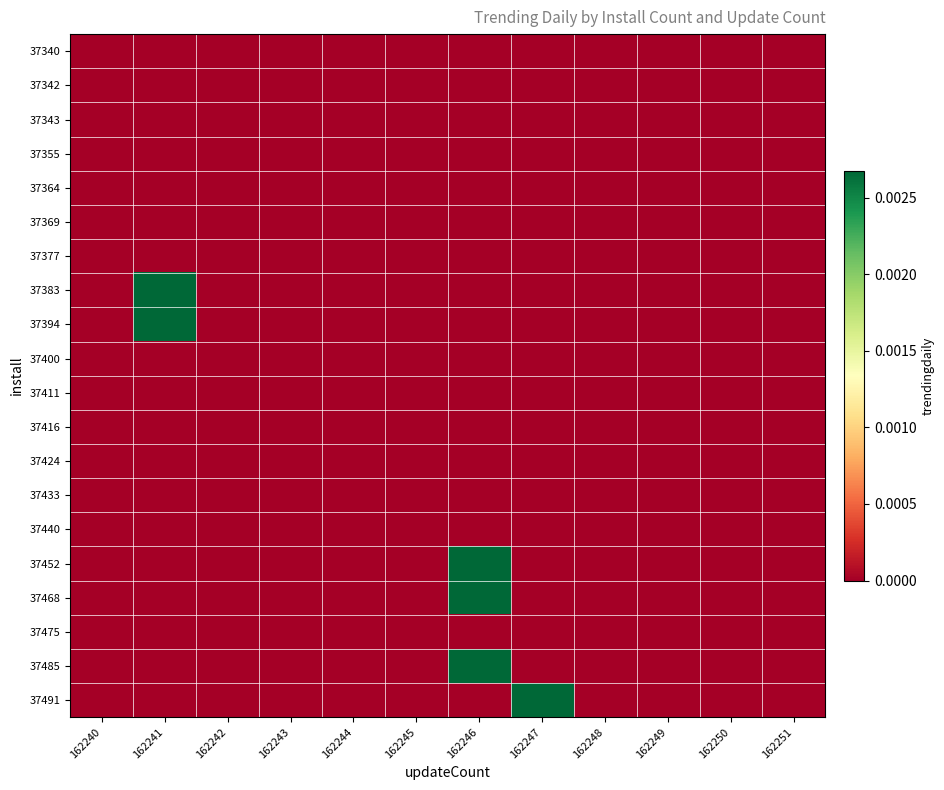

At which category is the sum across all series the highest?

162246